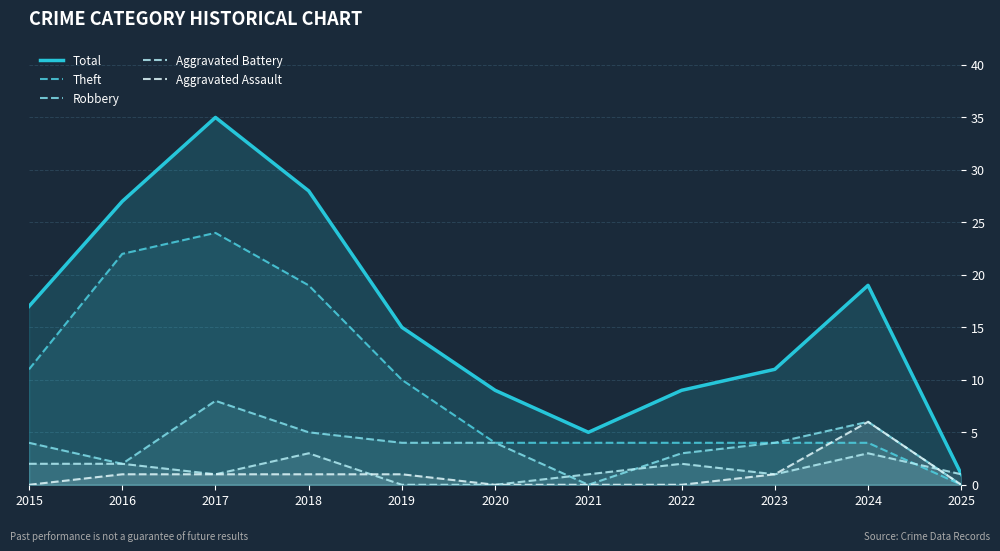

Rank the categories by Aggravated Battery value from lowest to highest.

2019, 2020, 2017, 2021, 2023, 2025, 2015, 2016, 2022, 2018, 2024